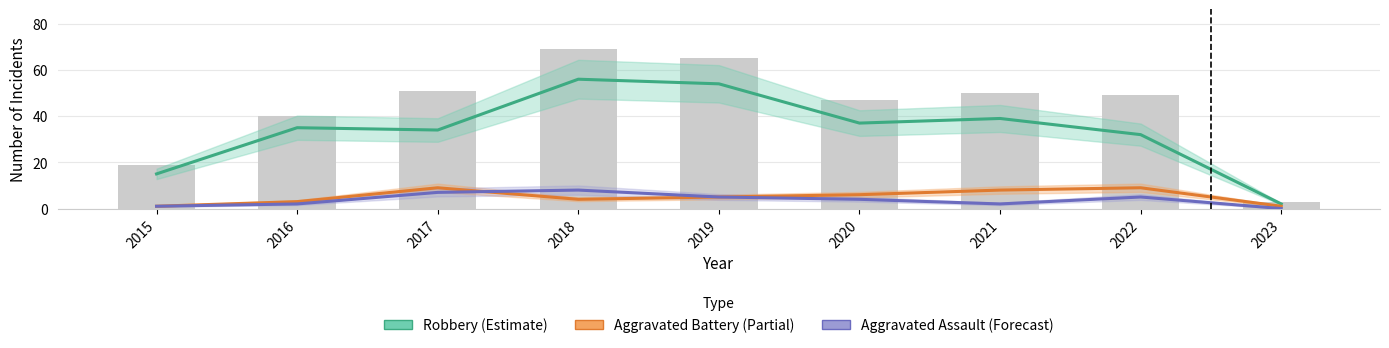

What is the total value across all series at 2023?

3